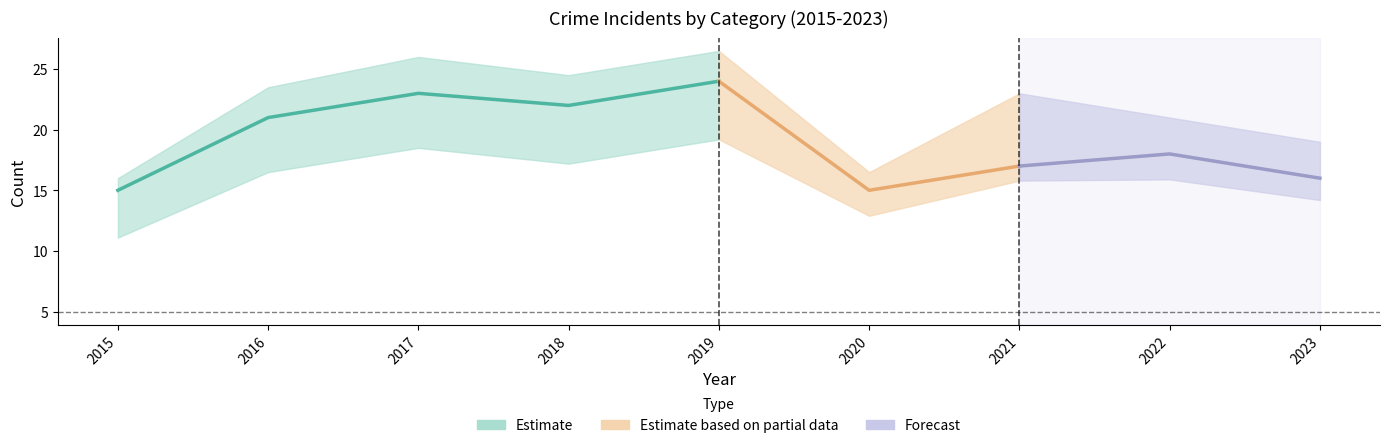

What is the spread (max minus min) of values at 2023?

5